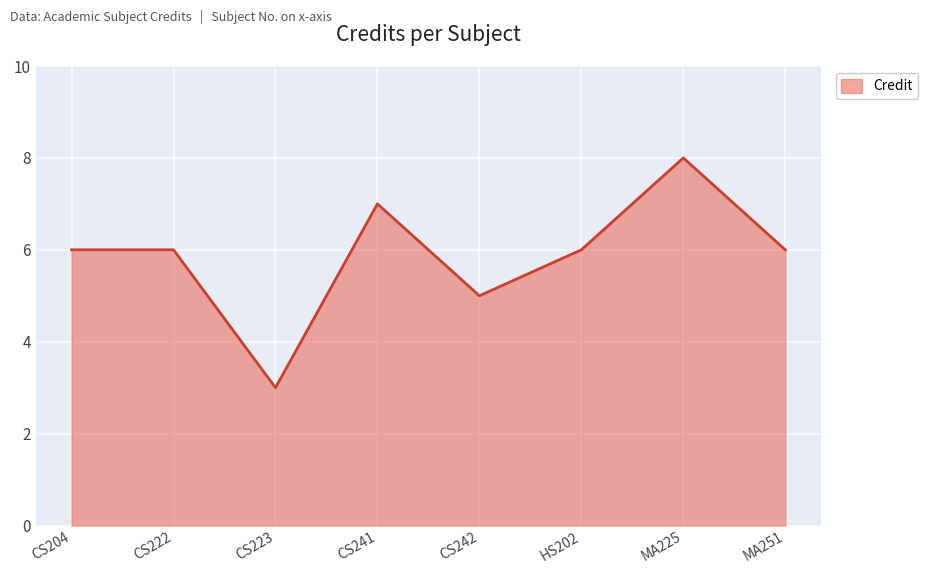

Where is the first local minimum?

CS223